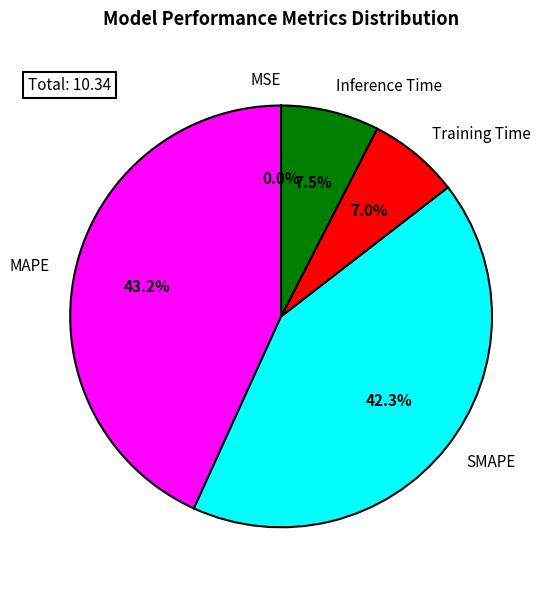

Which slice is the largest?

MAPE